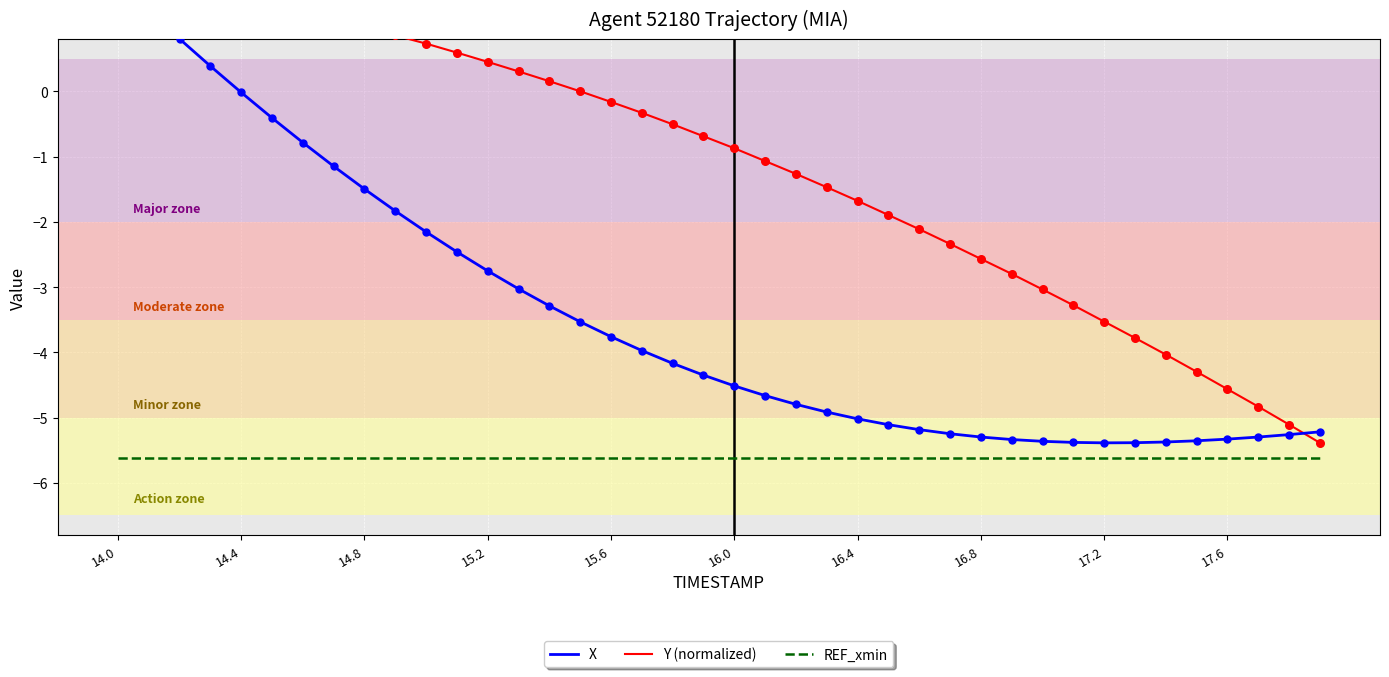

Which series has the largest total across all categories?

Y (normalized)